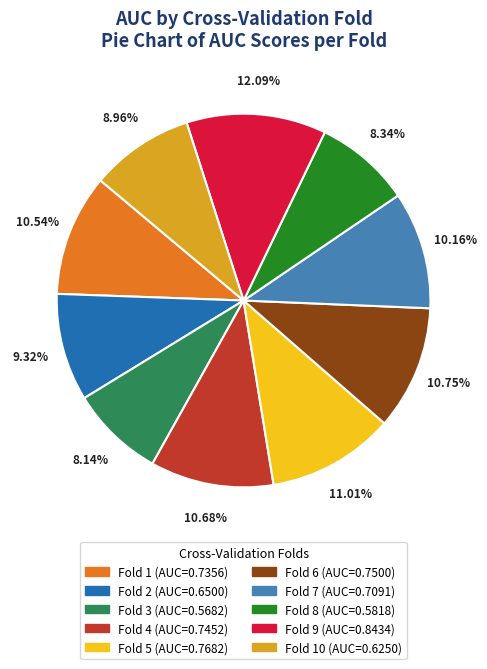

Does any single category account for the majority?

No